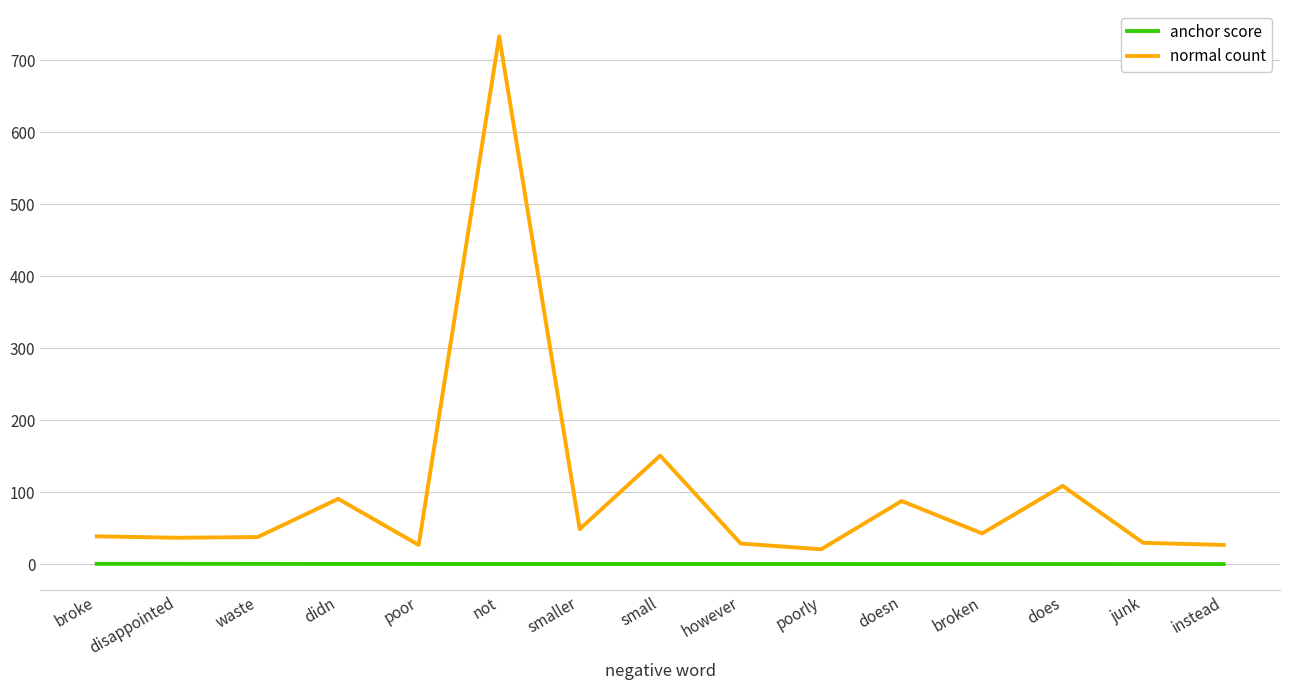

Between smaller and instead, which series saw the biggest shift?

normal count